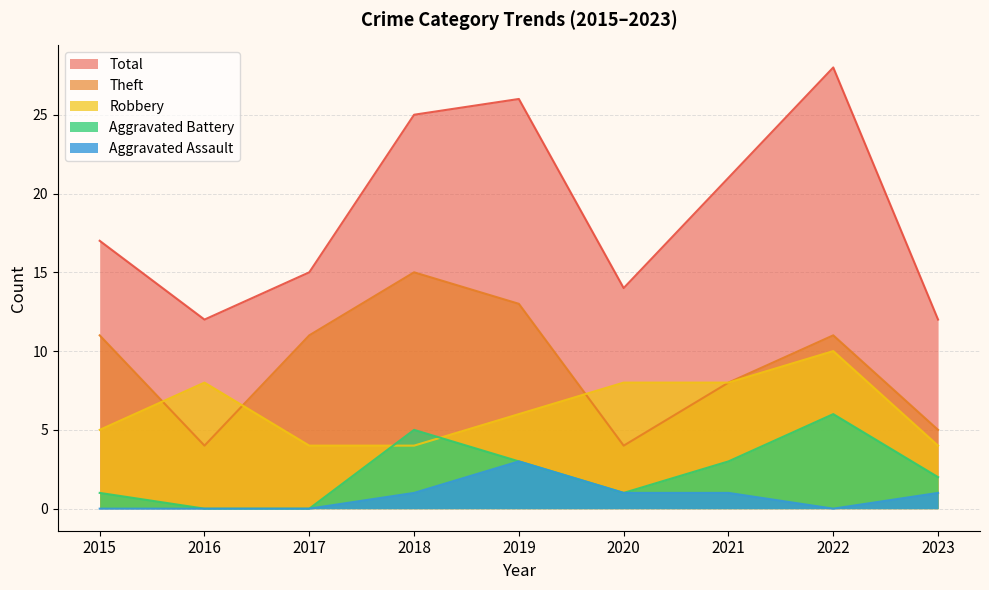

True or false: Aggravated Battery and Aggravated Assault cross at least once.

False